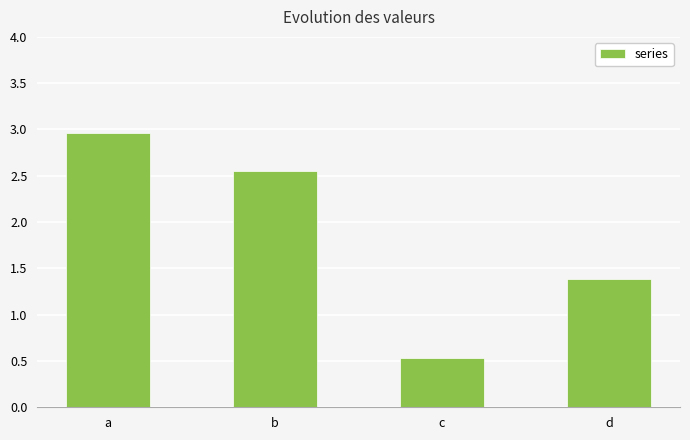

At which label does the data first exceed 2?

a